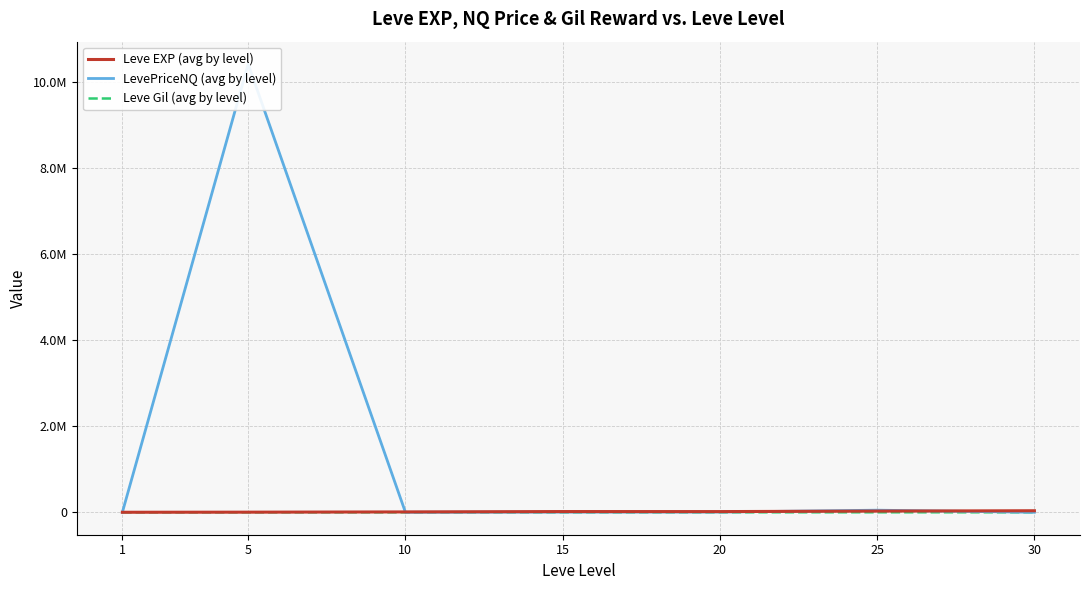

The Leve EXP (avg by level) series shows 17563.3 at 15. True or false?

True